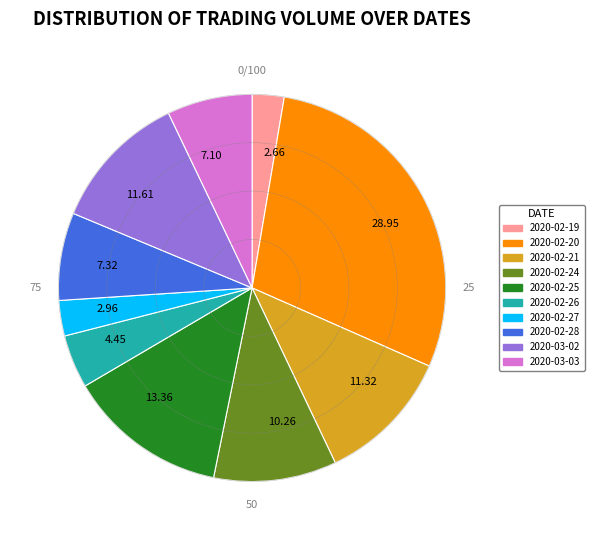

Does 2020-02-21 account for over 50% of the chart?

No